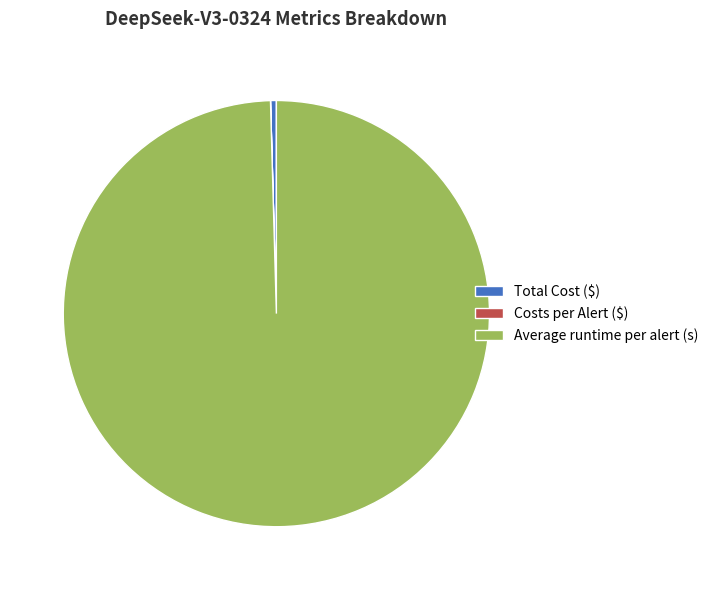

Is the sum of Average runtime per alert (s) and Total Cost ($) greater than half?

Yes